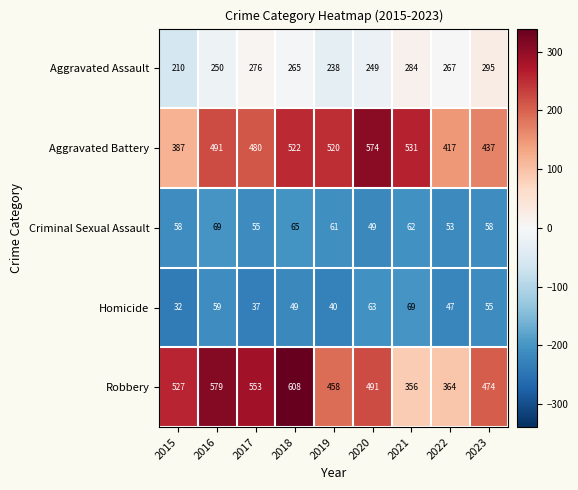

The value of Robbery at 2019 is 735. True or false?

False